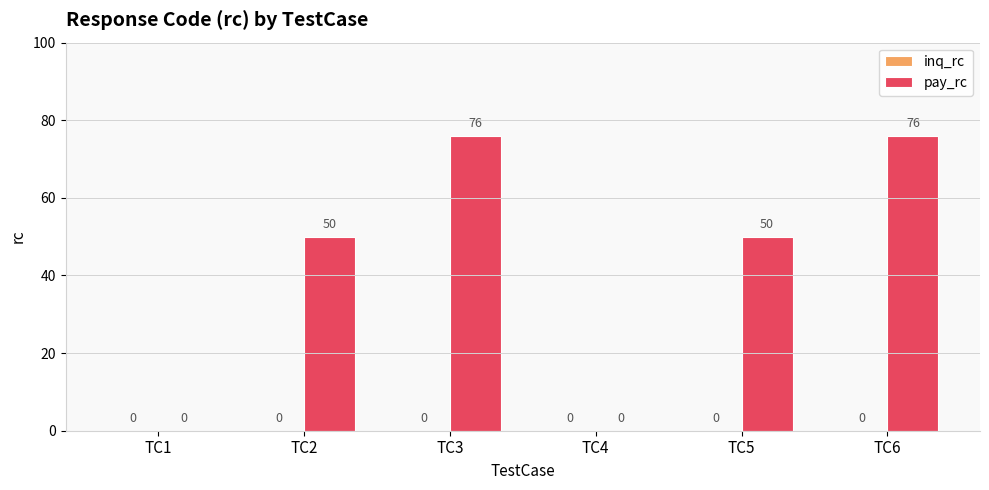

What is the change in value from TC1 to TC5?

+50